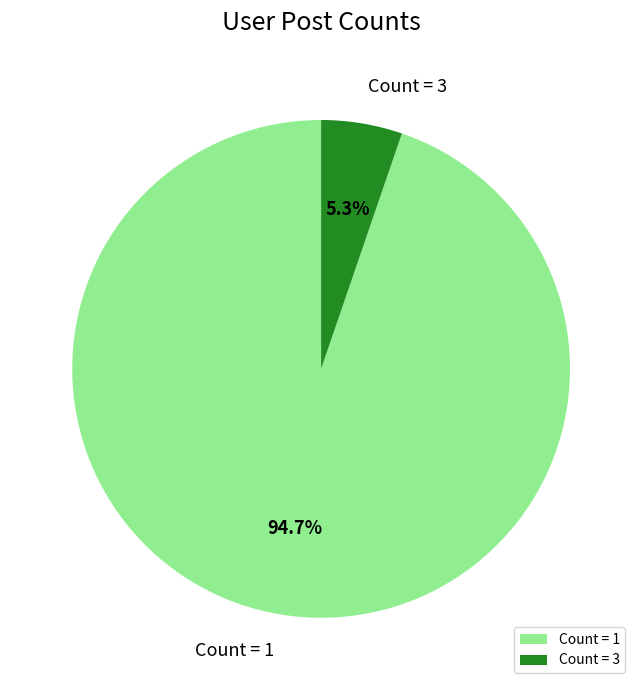

Is there any slice that represents more than half of the pie?

Yes